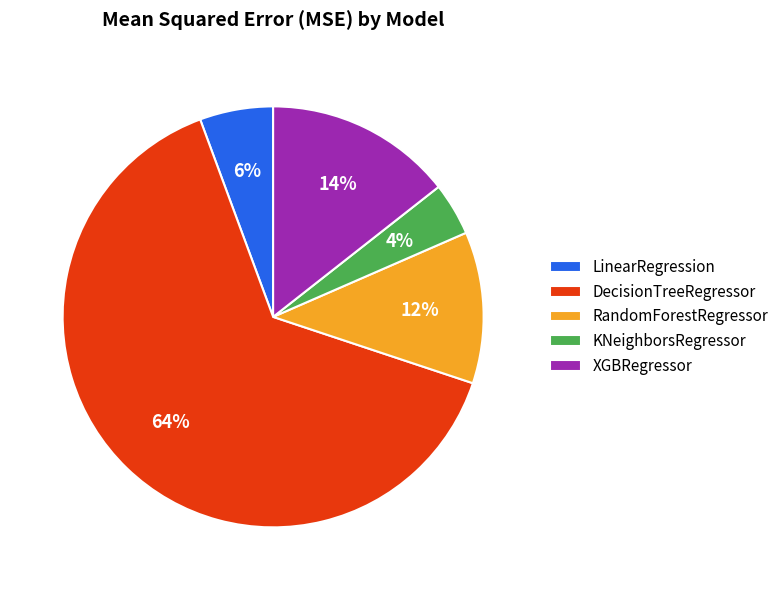

To the nearest percent, what is the difference between the largest and smallest slice percentages?

60%